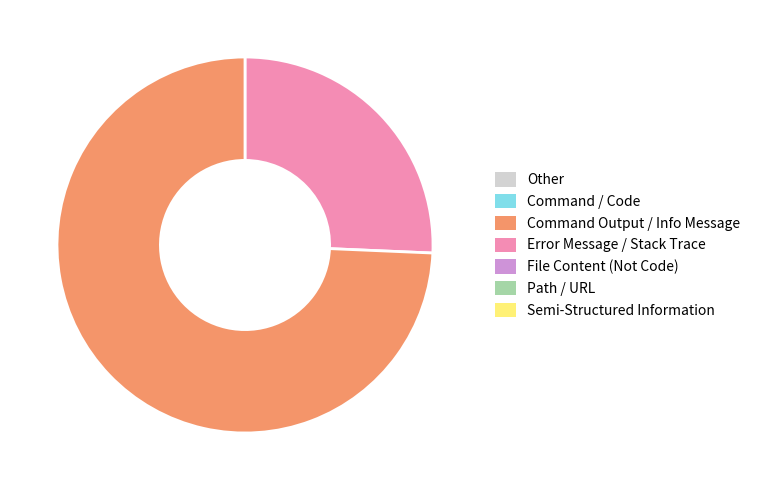

Does any single category account for the majority?

Yes